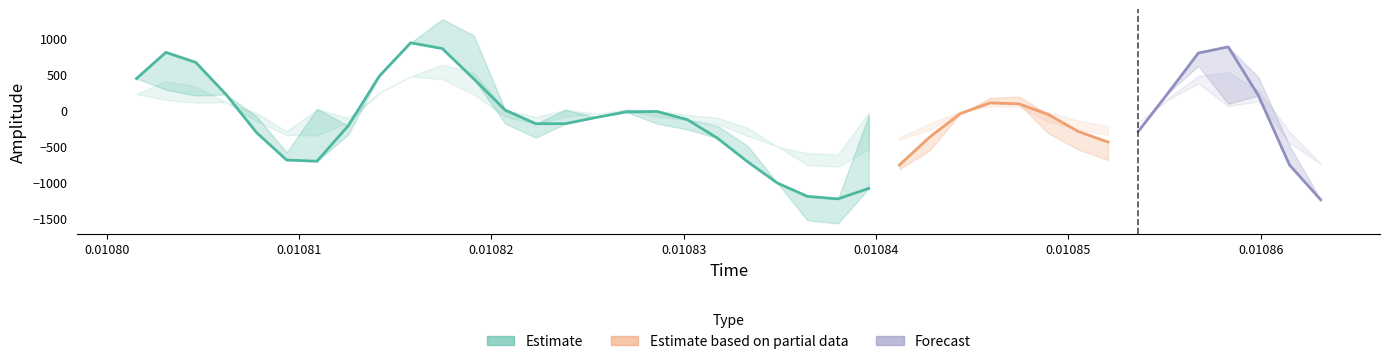

Where is spline nearest to the value -159?

18